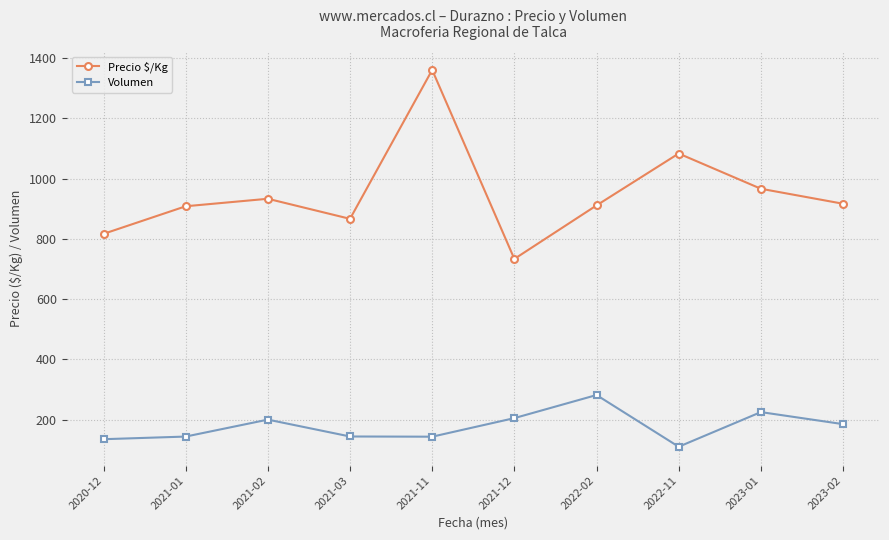

True or false: Volumen has a value of 225.0 at 2023-01.

True